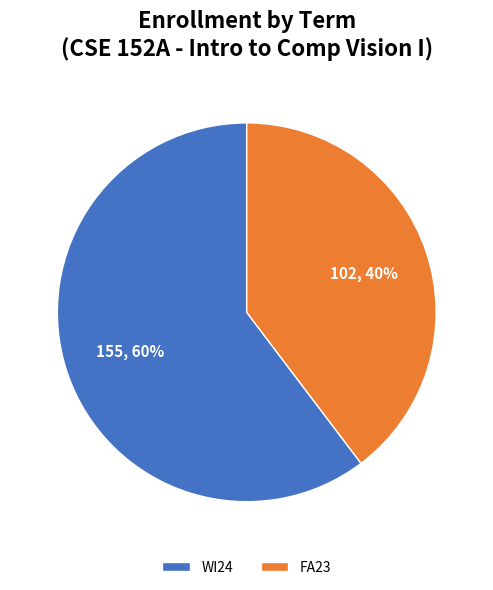

To the nearest percent, what is the average slice percentage?

50%